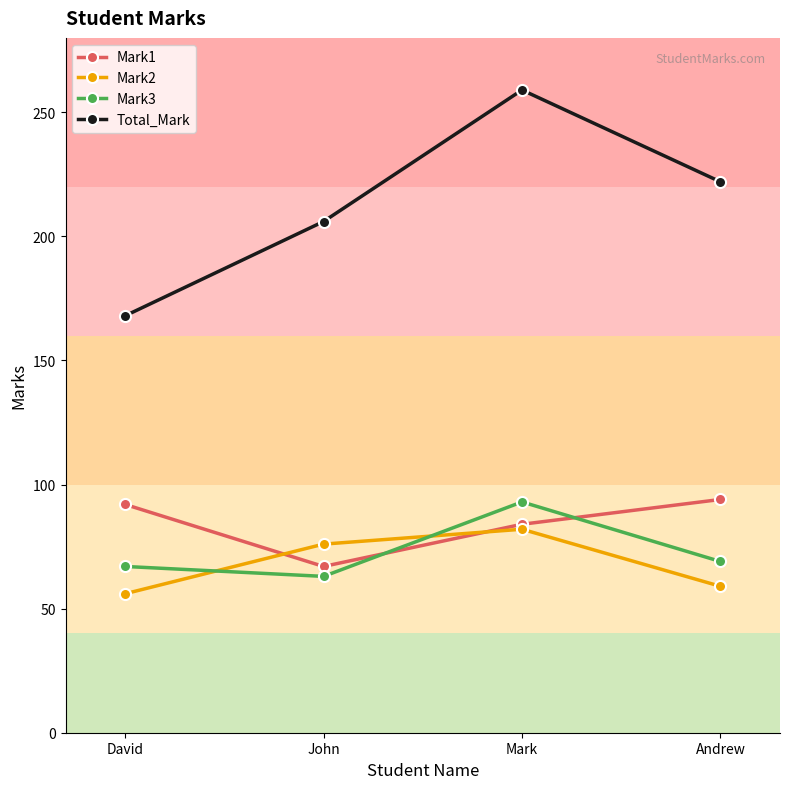

At how many categories does at least one series exceed 57?

4